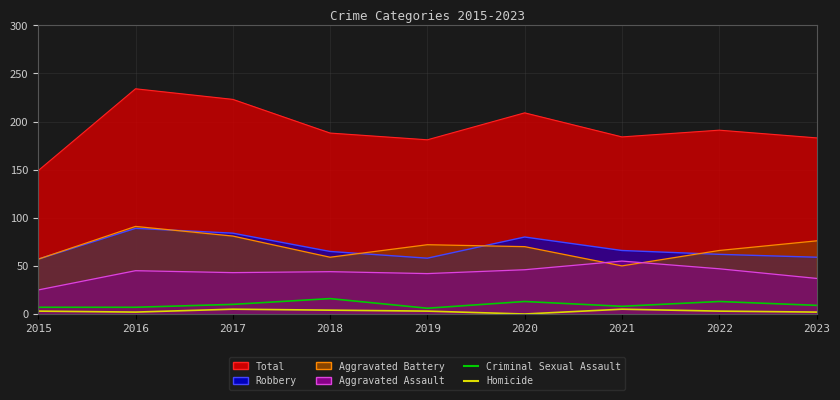

Where is the first local maximum for Homicide?

2017